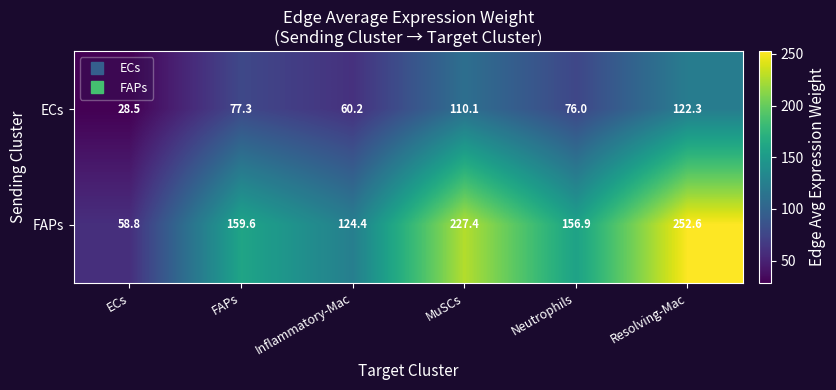

Where does the ECs series first go above 77?

FAPs